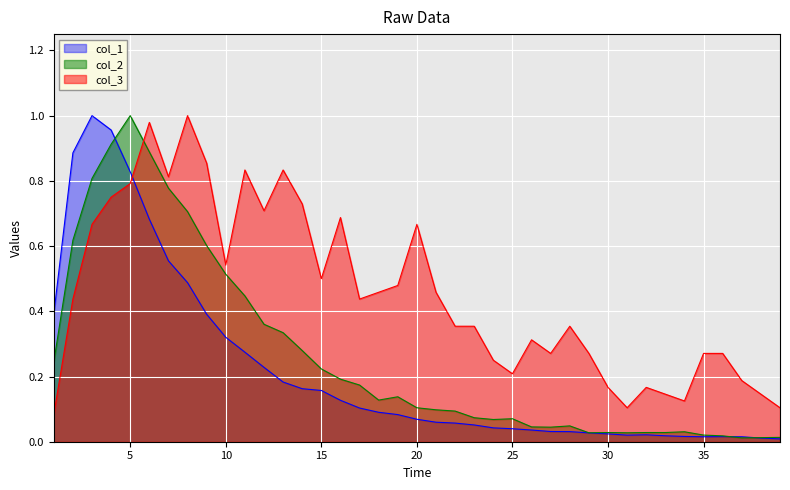

Is it true that col_2 equals 0.2 at 20?

False